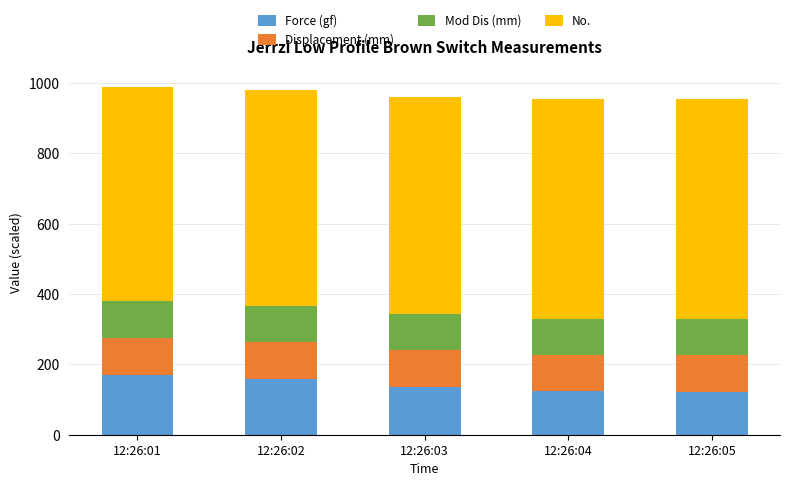

What is the sum of all Force (gf) values?

709.3